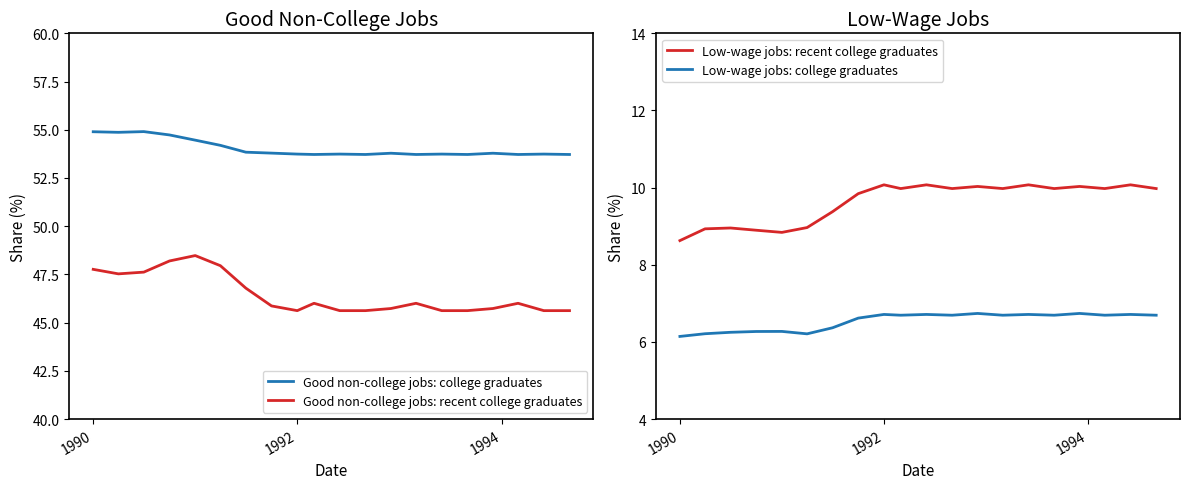

How many lines are shown in the chart?

4